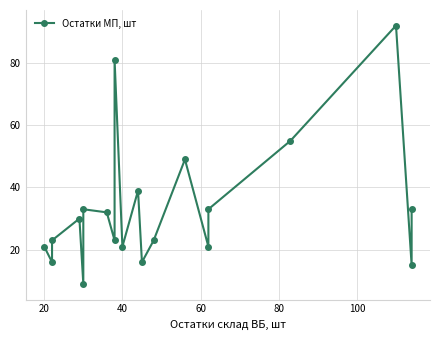

Reading right to left, list all the values displayed in this chart.

33	15	92	55	33	21	49	23	16	39	21	81	23	32	33	9	30	23	16	21